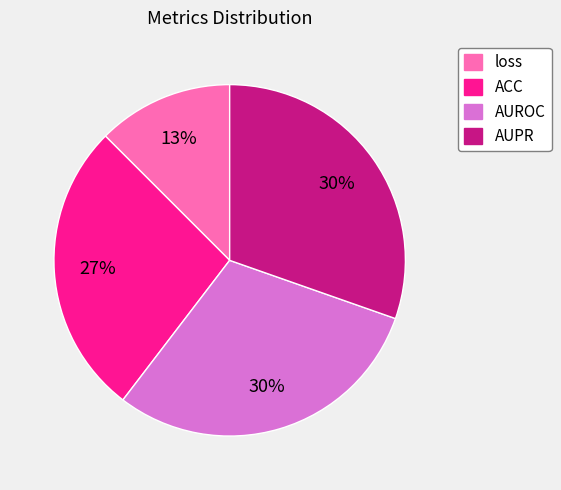

Count the number of slices in the pie.

4